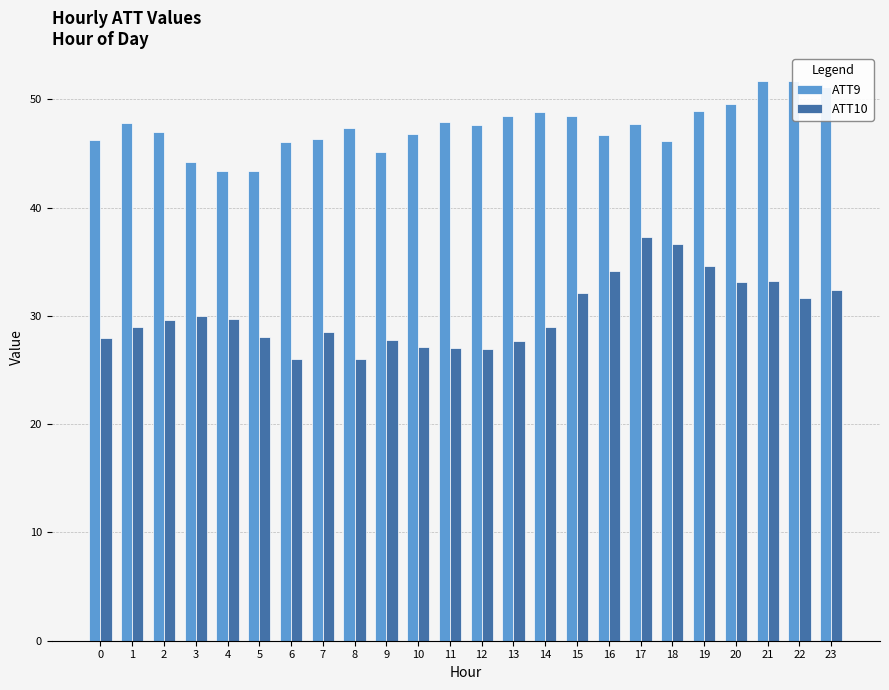

What is the smallest value displayed?

26.0